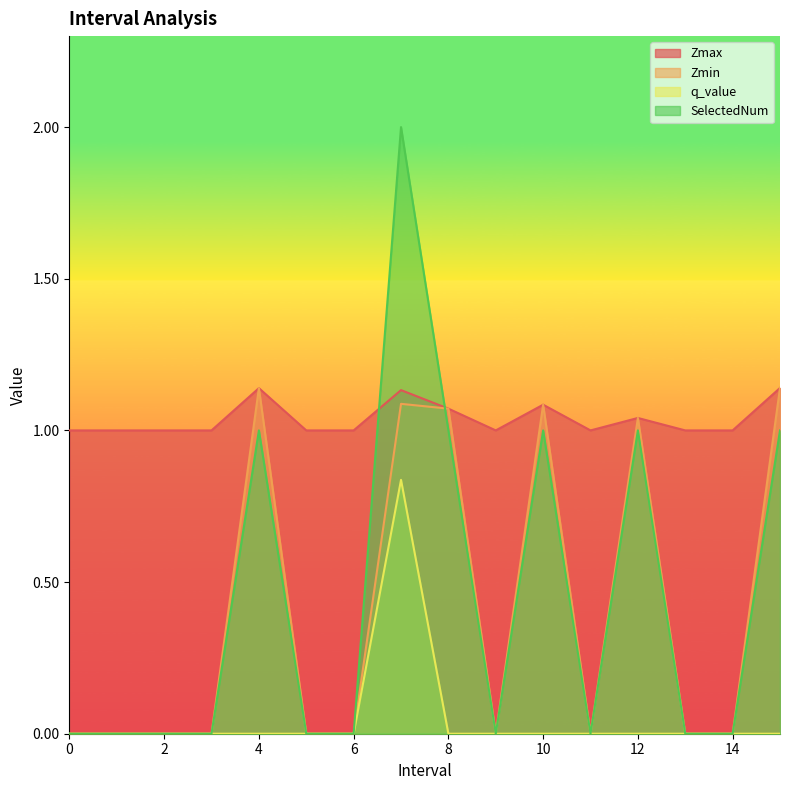

At 1, list the series in order from smallest to largest.

Zmin, q_value, SelectedNum, Zmax